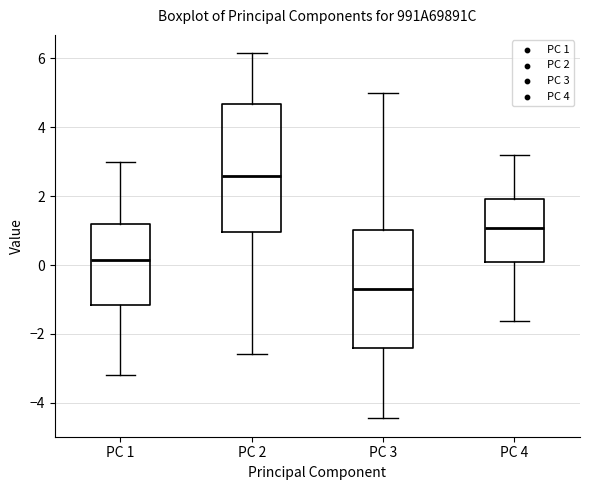

Reading left to right, read every box against the y-axis: the position of its median line, the range the box covers, and the ends of its whiskers. The values are not printed on the chart, so give them approximately, as read against the axis.

PC 1: median 0.2, box -1.2 to 1.2, whiskers -3.2 to 3.0
PC 2: median 2.6, box 1.0 to 4.6, whiskers -2.6 to 6.2
PC 3: median -0.8, box -2.4 to 1.0, whiskers -4.4 to 5.0
PC 4: median 1.0, box 0.0 to 2.0, whiskers -1.6 to 3.2